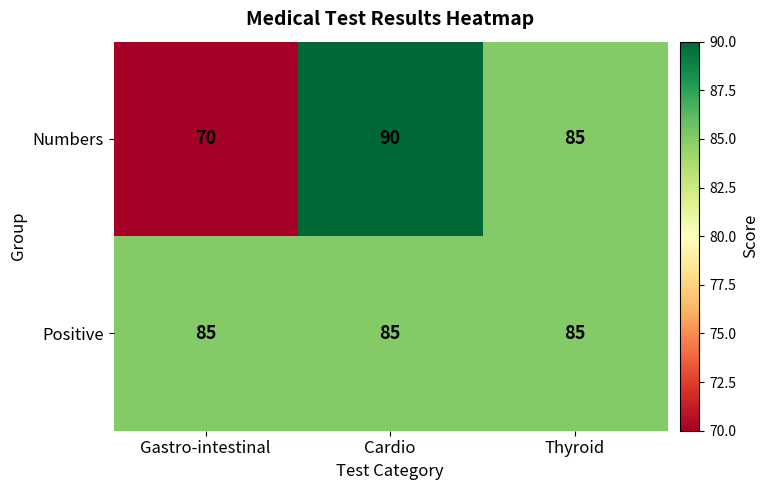

Which label corresponds to the largest value in the chart?

Cardio